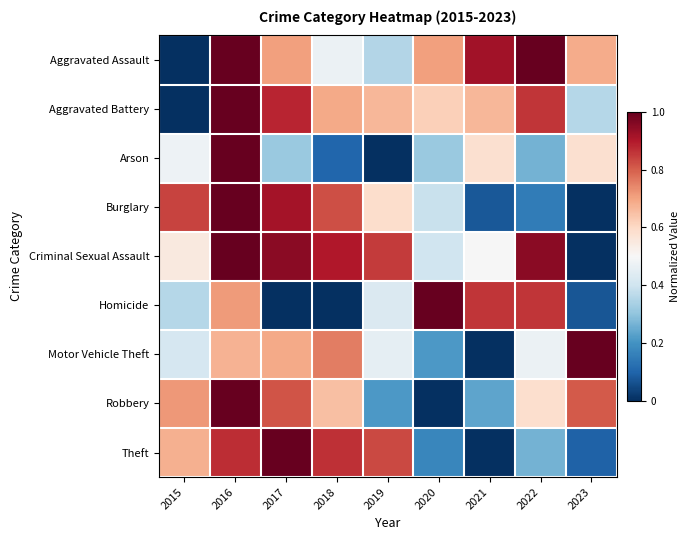

At how many categories does at least one series exceed 0?

9